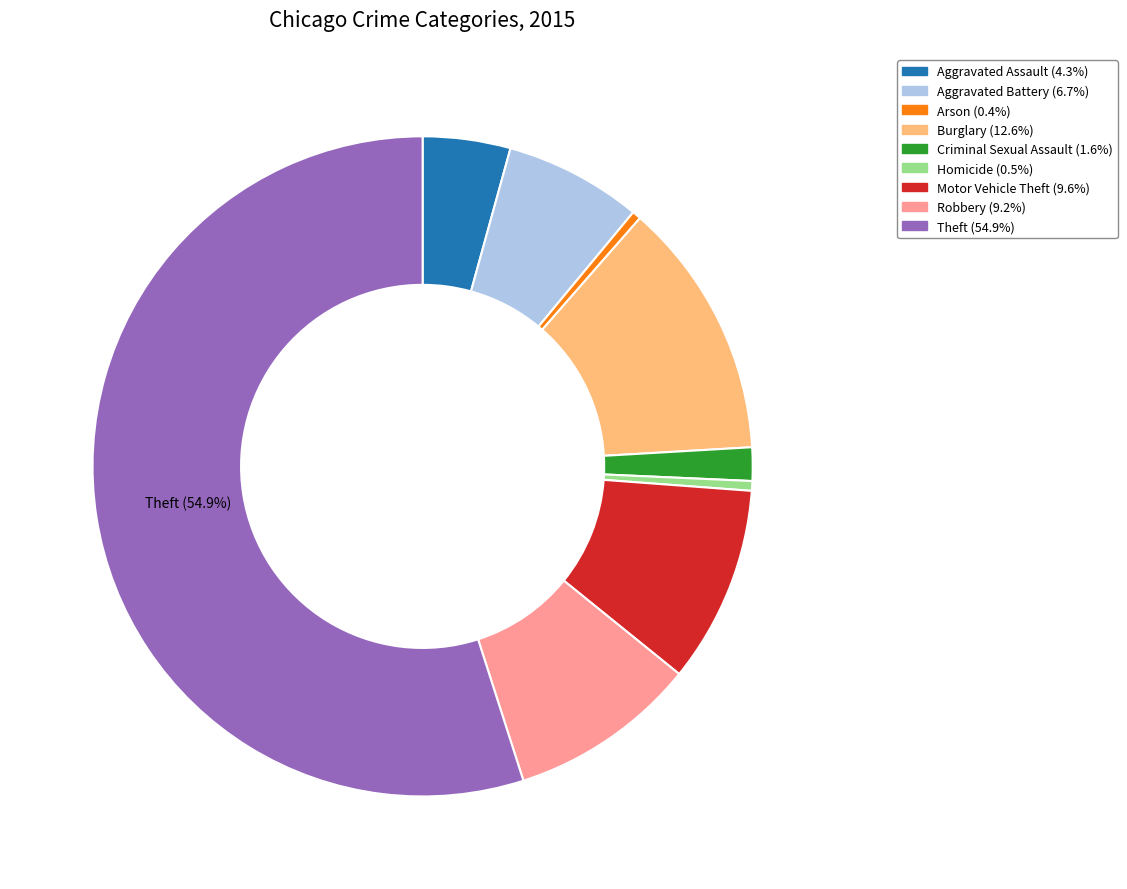

To the nearest percent, what is the average slice percentage?

11%